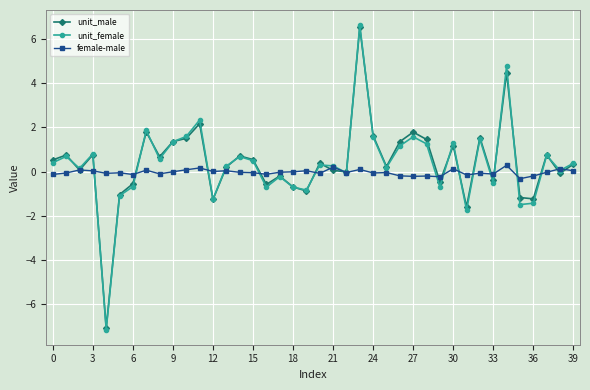

What is the highest value of the female-male series?

0.3